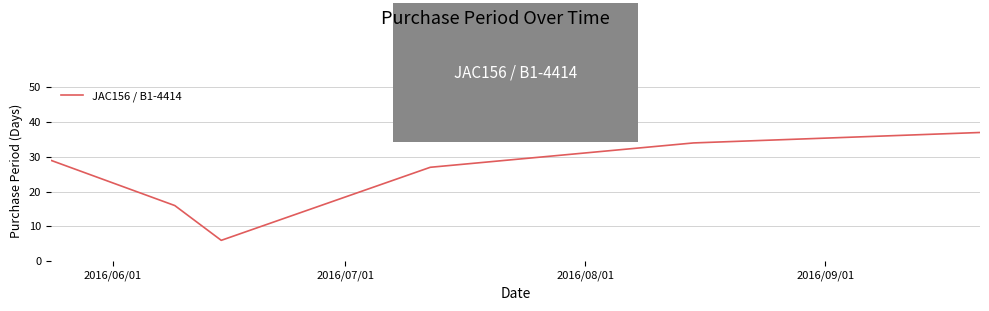

How many interior local valleys (lower than both neighbors) does the data have?

1